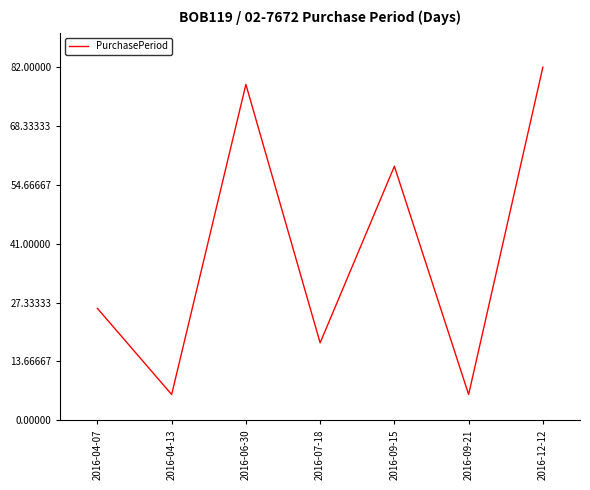

The value at 2016-09-15 is 38. True or false?

False